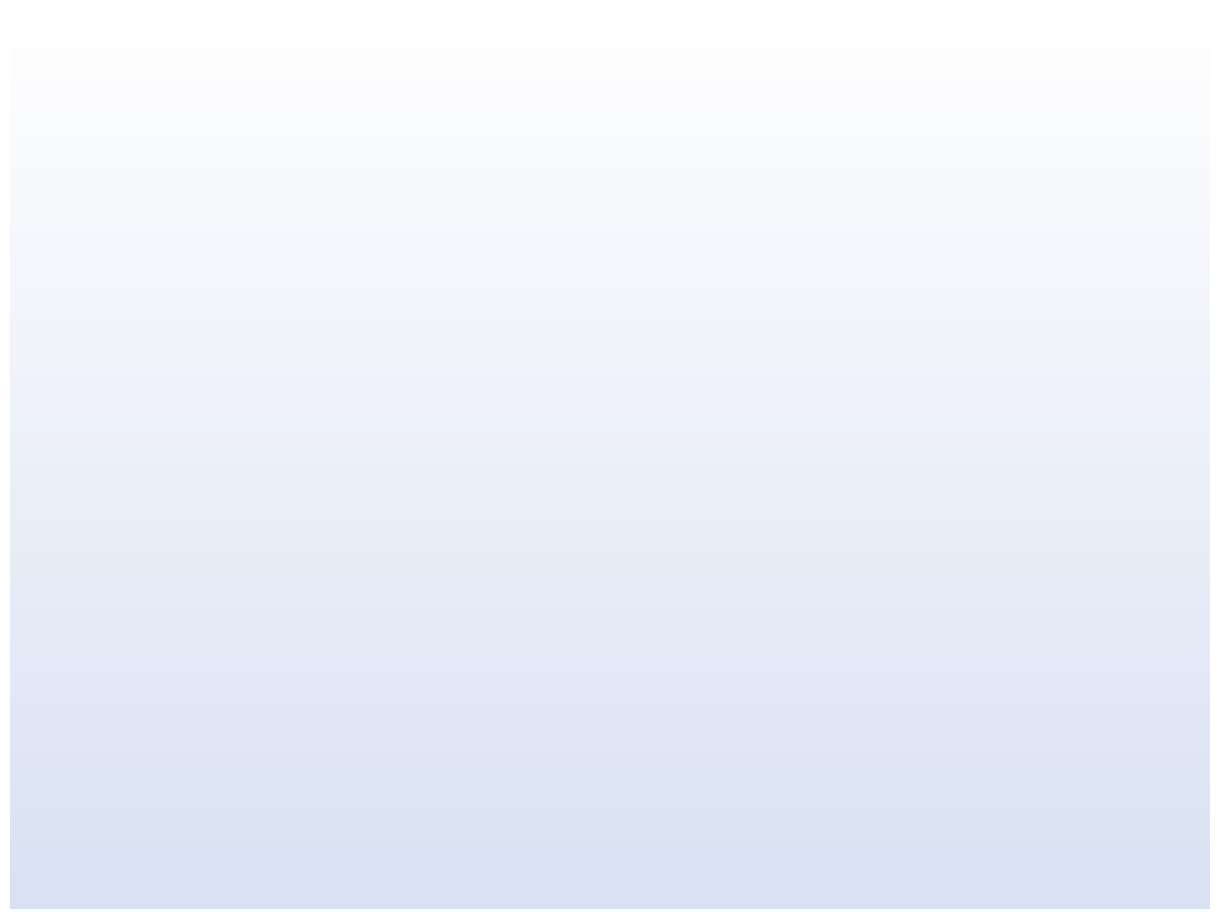

Is there any slice that represents more than half of the pie?

No